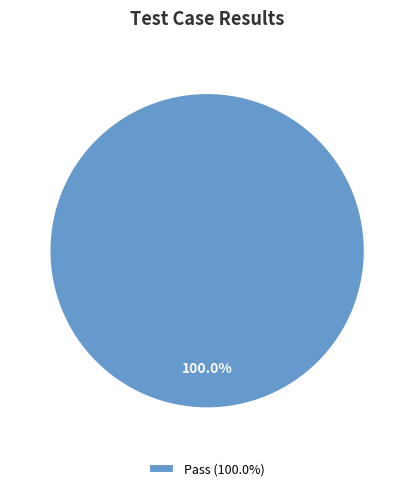

Rank the categories by value from highest to lowest.

Pass (100.0%)